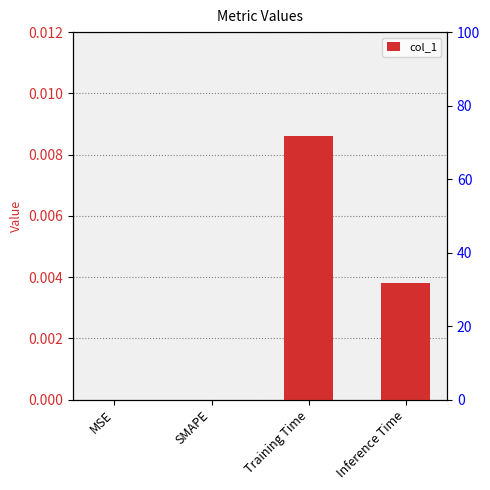

Rank the categories by value from highest to lowest.

Training Time, Inference Time, MSE, SMAPE